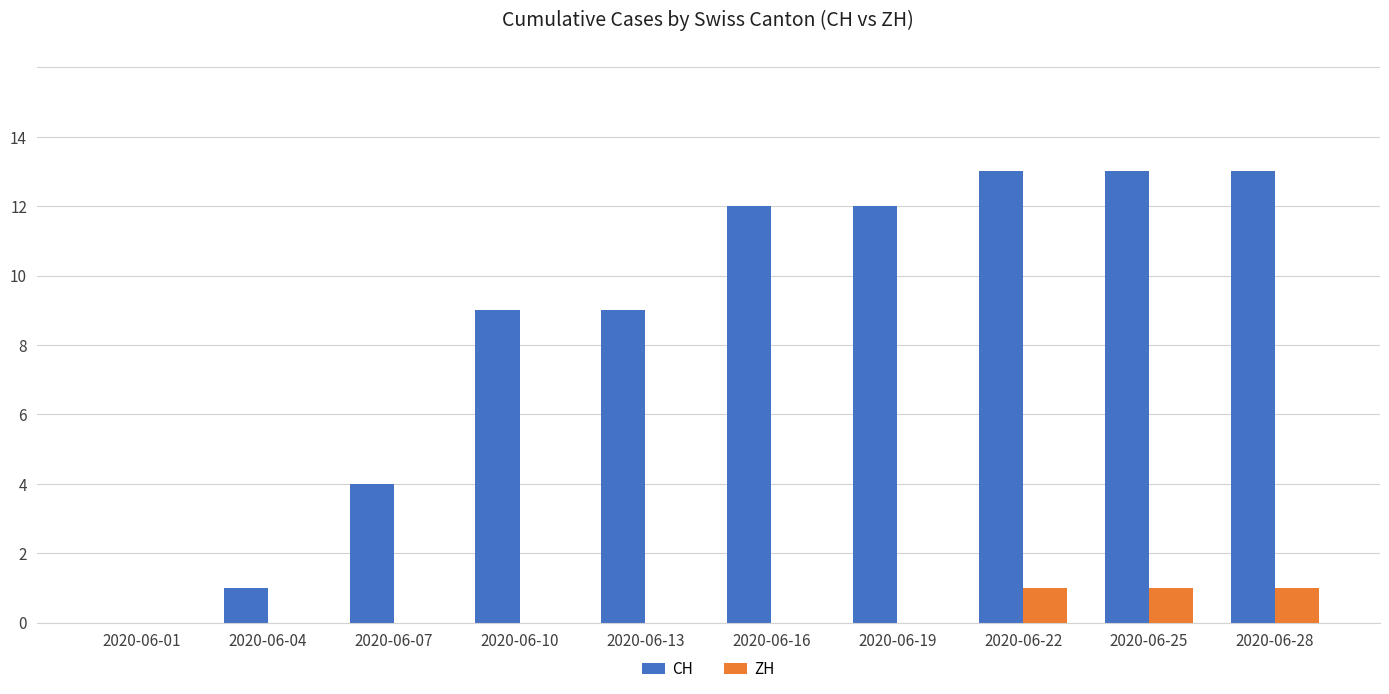

What value does the CH series have at 2020-06-10, to the nearest 5?

10